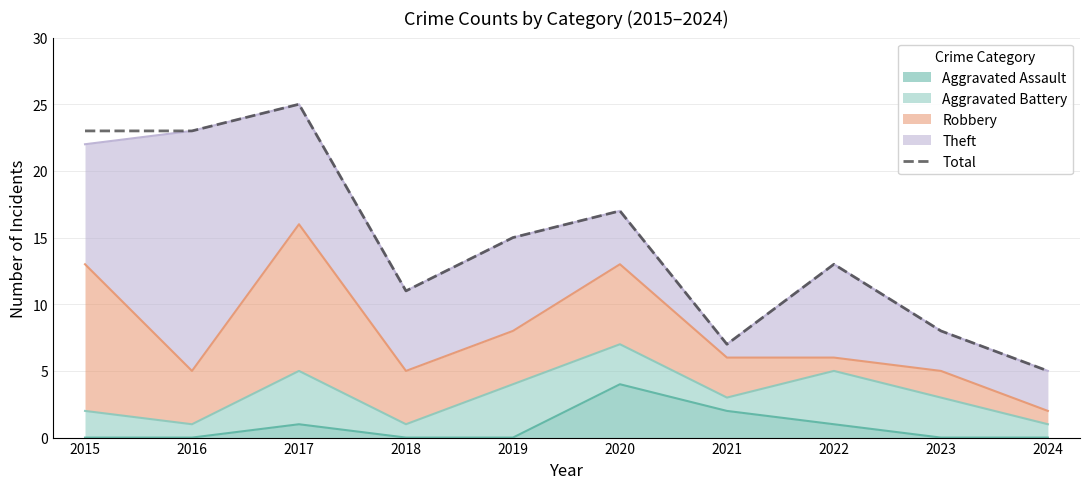

Reading left to right, extract all data points from this chart.

23	23	25	11	15	17	7	13	8	5